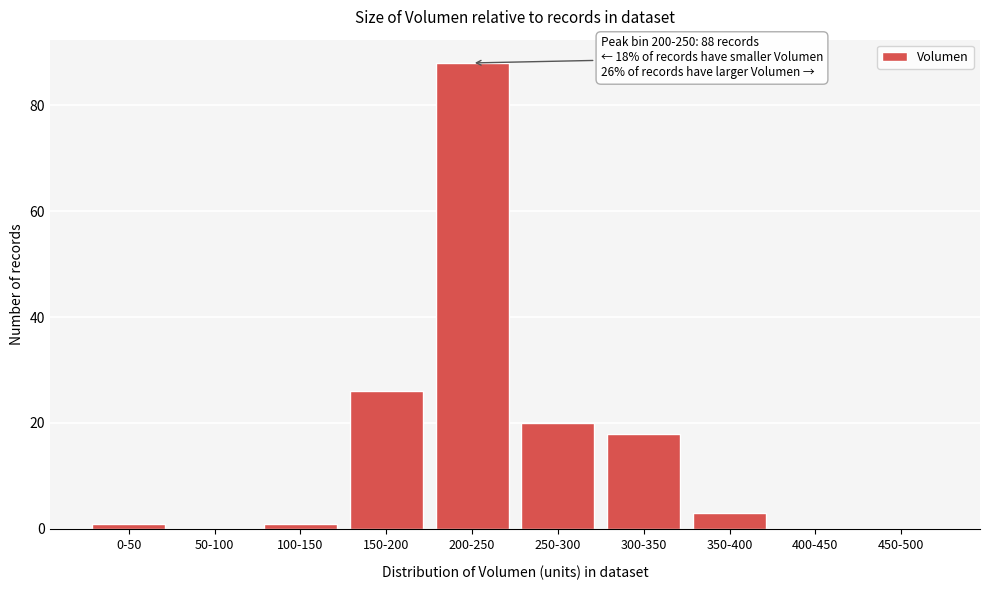

Reading left to right, what are all the values shown in this chart?

0-50=1	50-100=0	100-150=1	150-200=26	200-250=88	250-300=20	300-350=18	350-400=3	400-450=0	450-500=0